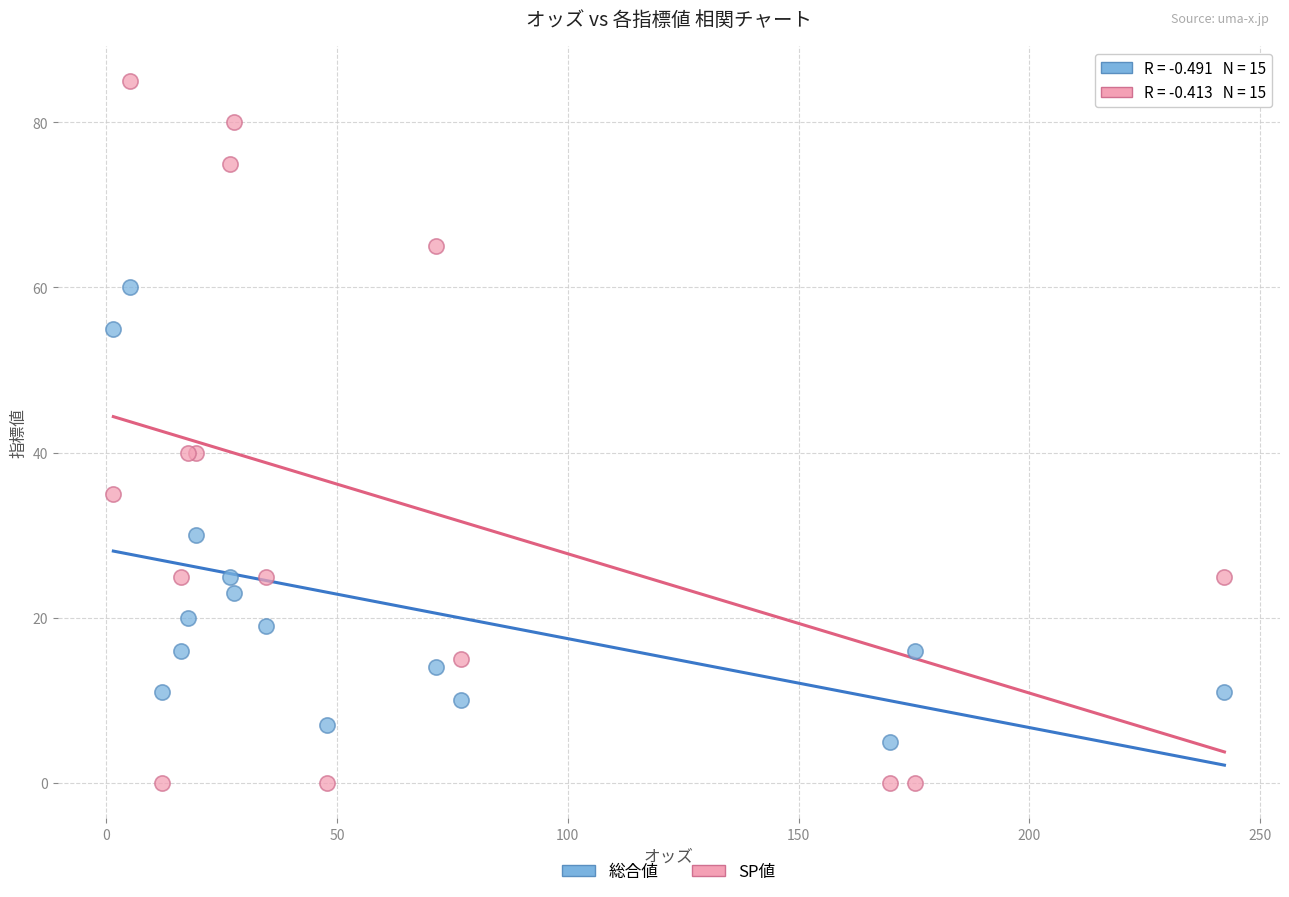

In the 総合値 series, what Y value is closest to 32?

30